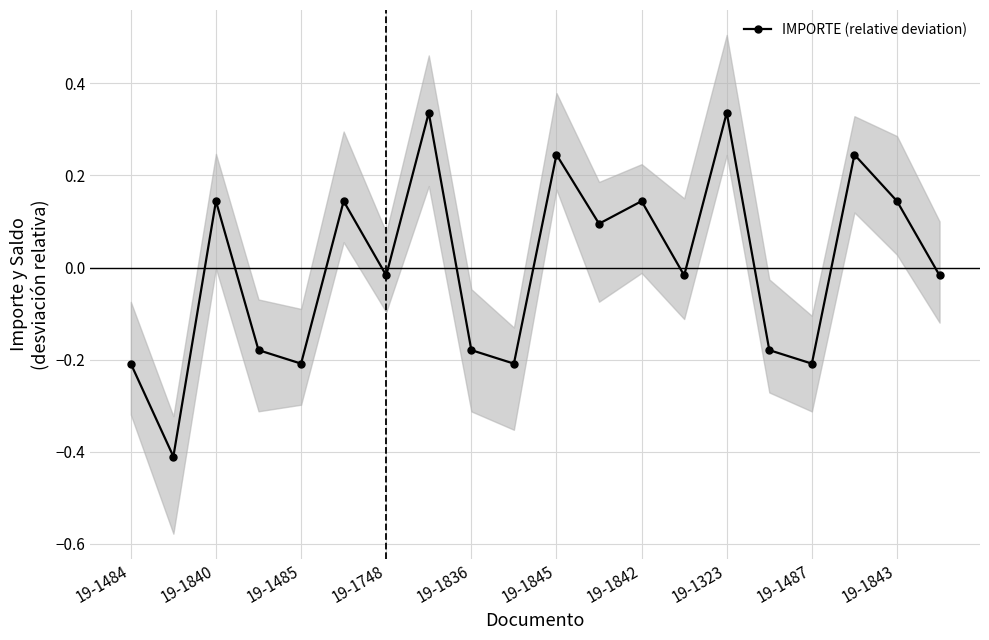

How many data points does each series have?

20